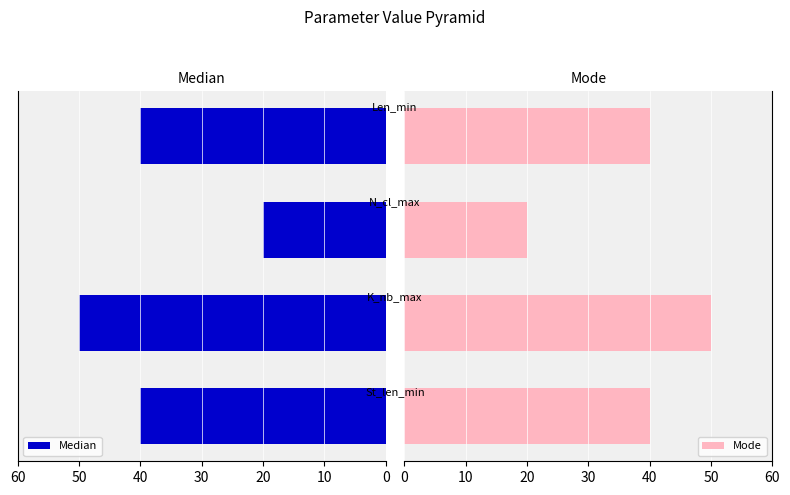

How many groups of bars are there?

4